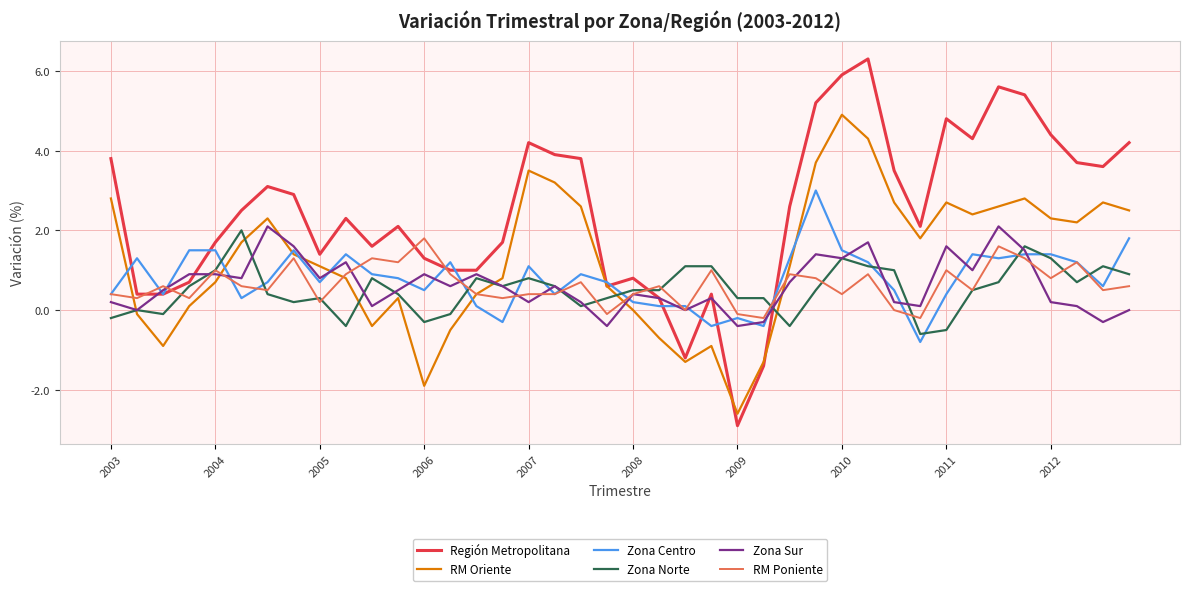

What are all the series names shown in the legend?

Región Metropolitana, RM Oriente, Zona Centro, Zona Norte, Zona Sur, RM Poniente